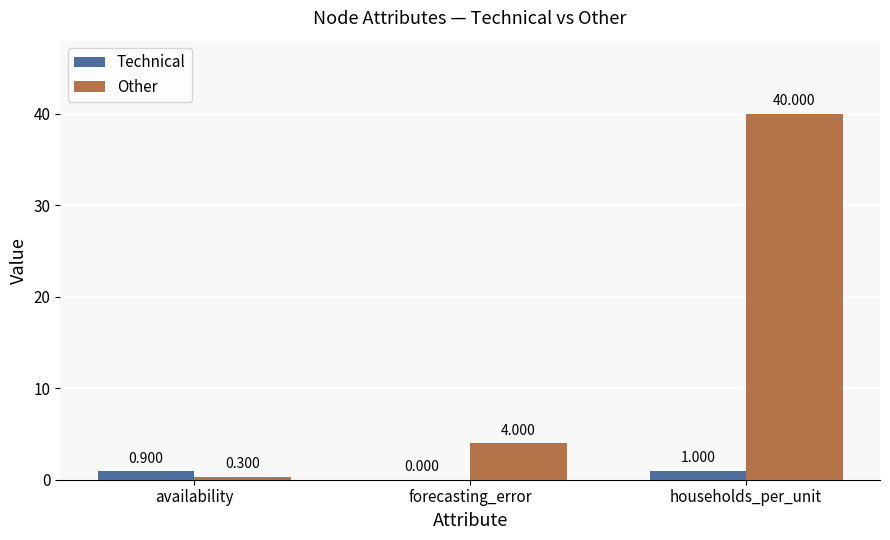

At which label does Technical reach its peak?

households_per_unit